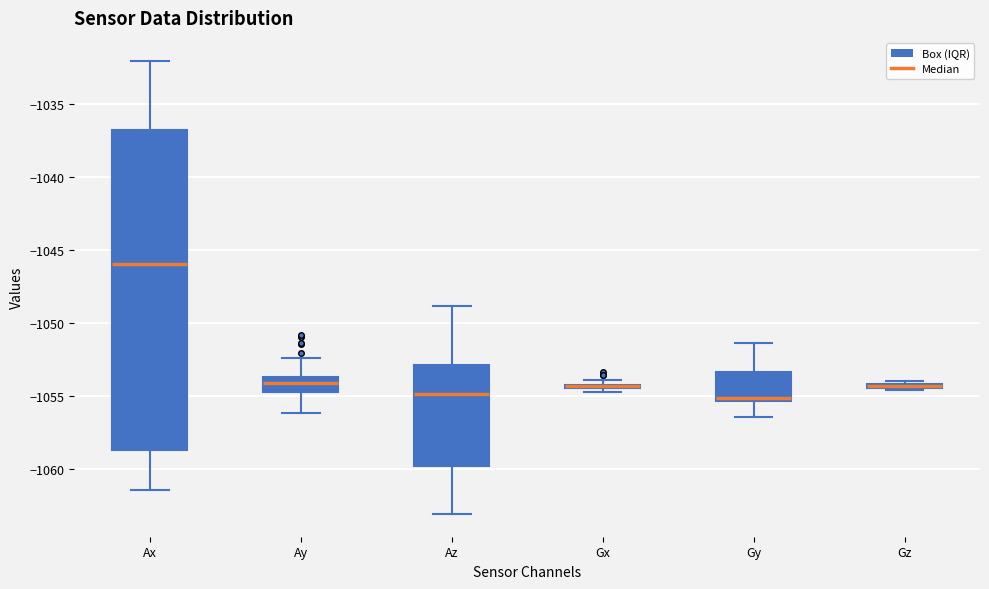

Where is the upper edge of the box for Gx on the y-axis? The values are not printed on the chart, so give them approximately, as read against the axis.

-1054.0